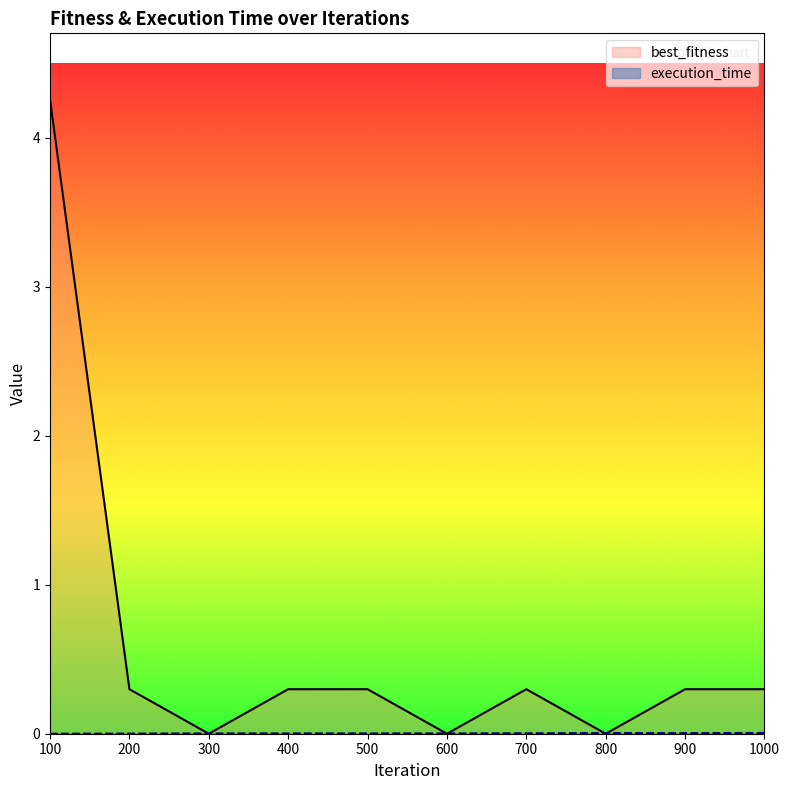

What is the sum of the best_fitness values at 400 and 300?

0.3